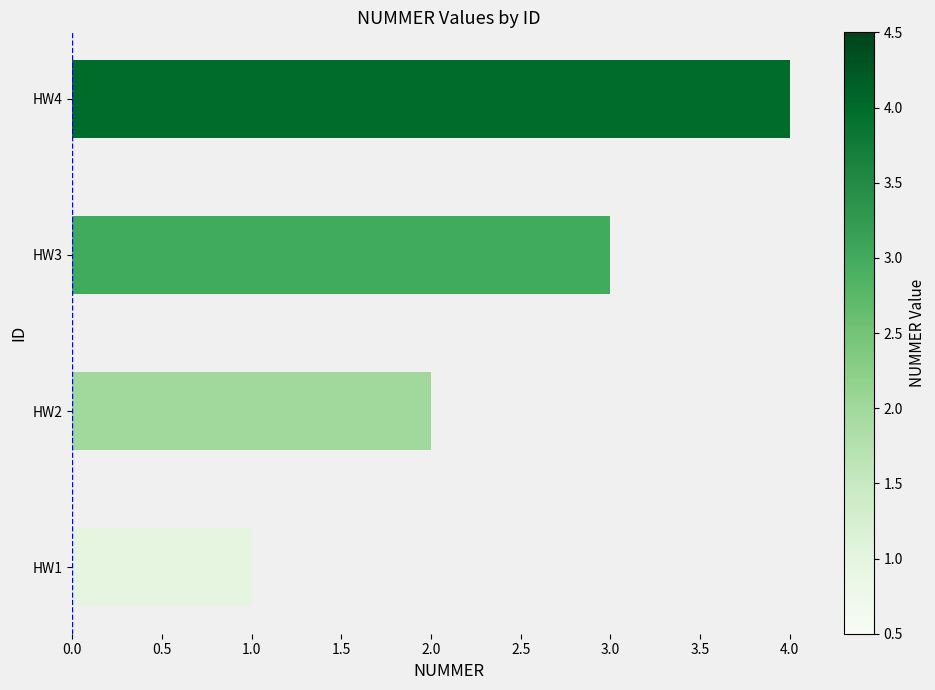

List the labels in order of value, smallest first.

HW1, HW2, HW3, HW4